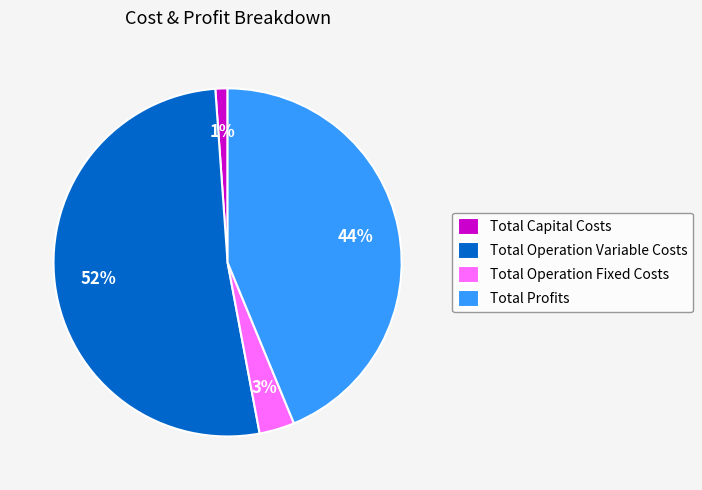

Is it true that Total Profits is 55% of the pie?

False